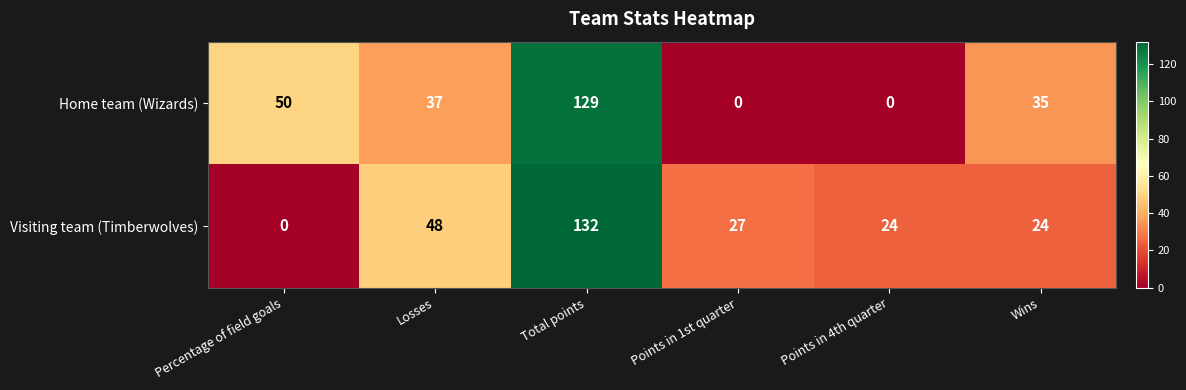

At how many categories does at least one series exceed 131?

1